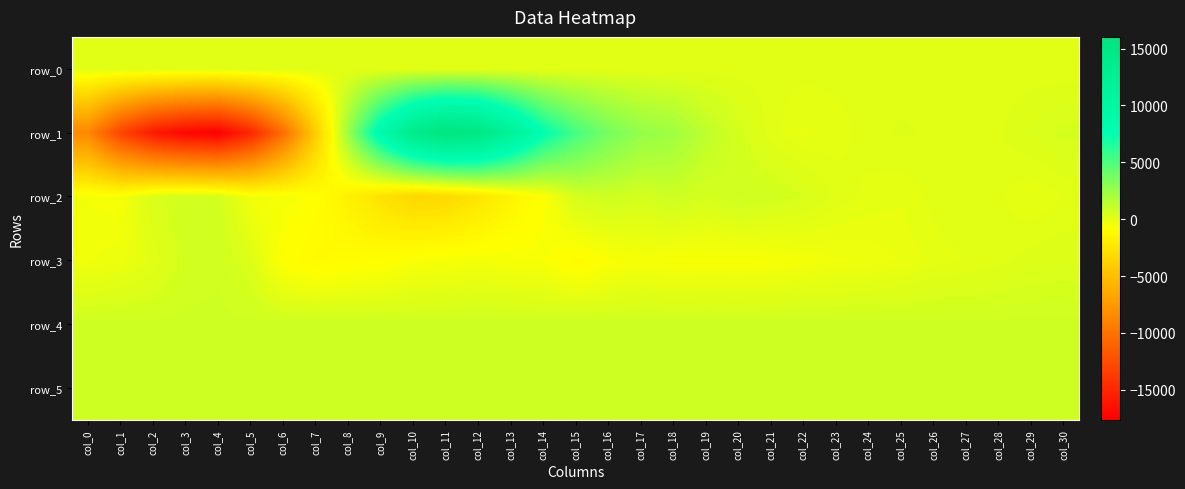

List the labels in order of row_5 value, largest first.

col_2, col_8, col_3, col_5, col_6, col_26, col_7, col_4, col_23, col_10, col_11, col_0, col_1, col_29, col_22, col_27, col_30, col_19, col_13, col_16, col_17, col_20, col_21, col_9, col_24, col_25, col_14, col_12, col_18, col_28, col_15